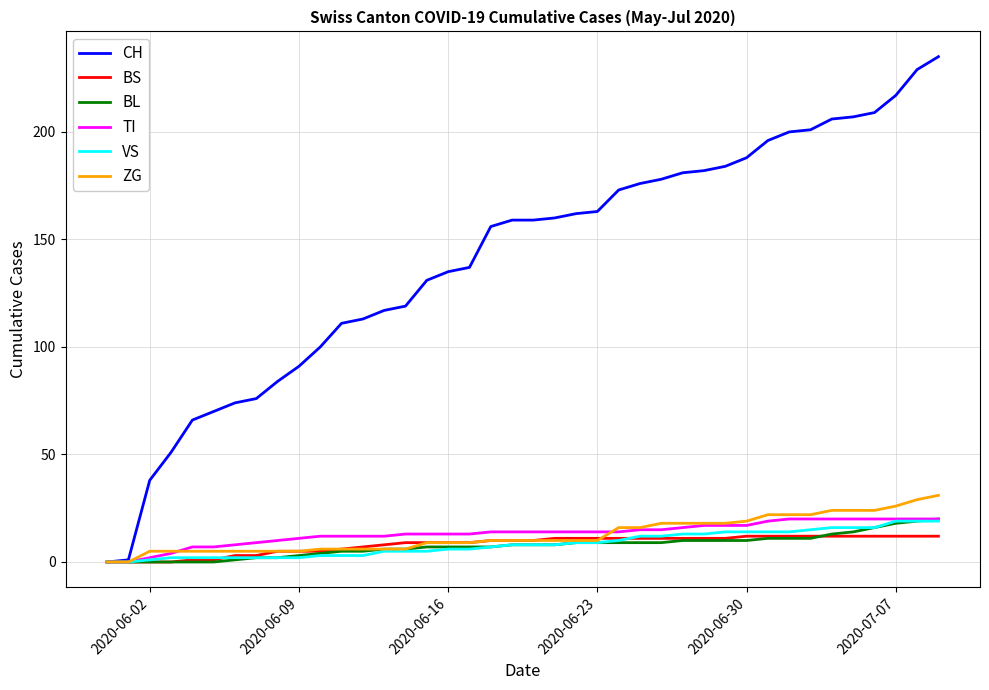

What is the greatest value displayed?

235